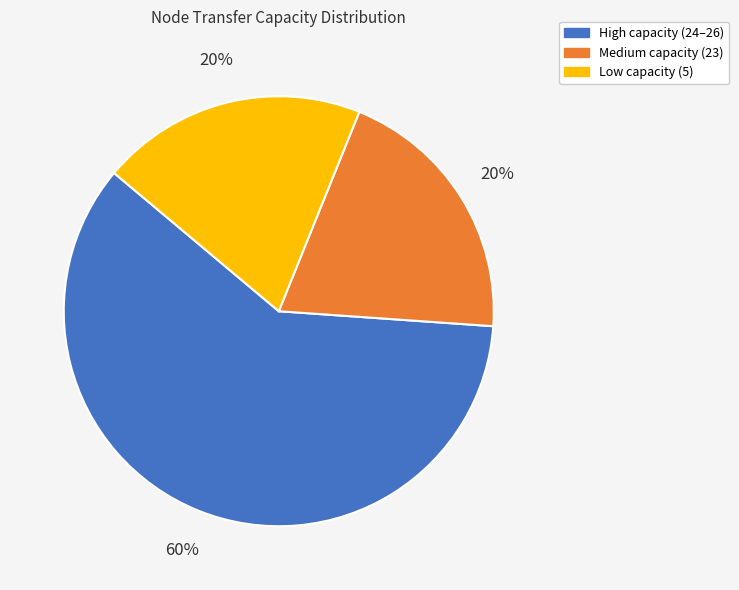

To the nearest percent, what is the average slice percentage?

33%